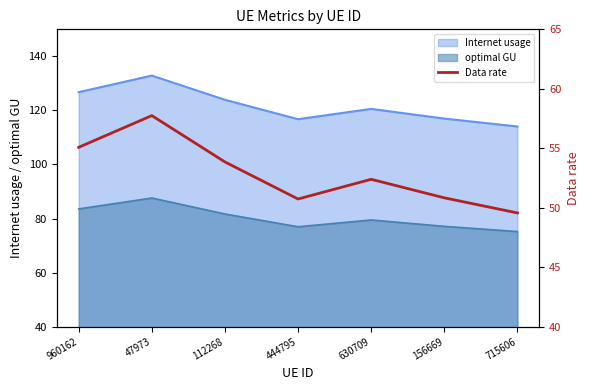

What is the difference between the maximum and second lowest values?

7.0